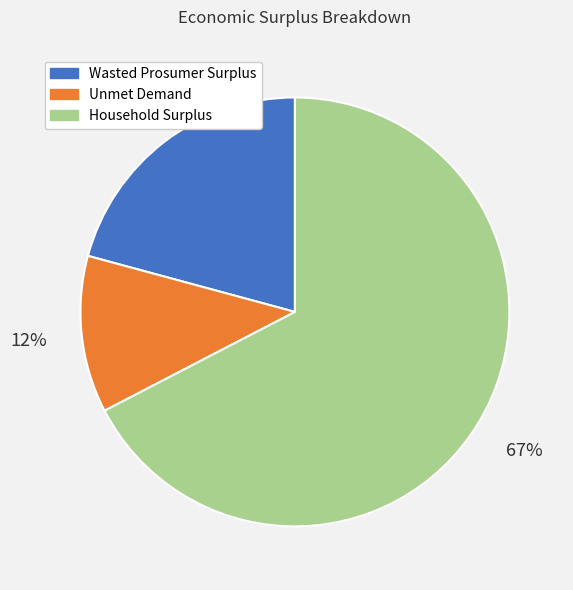

Rank the categories by value from highest to lowest.

Household Surplus, Wasted Prosumer Surplus, Unmet Demand